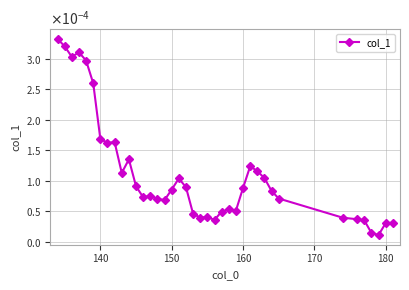

How many lines are shown in the chart?

1